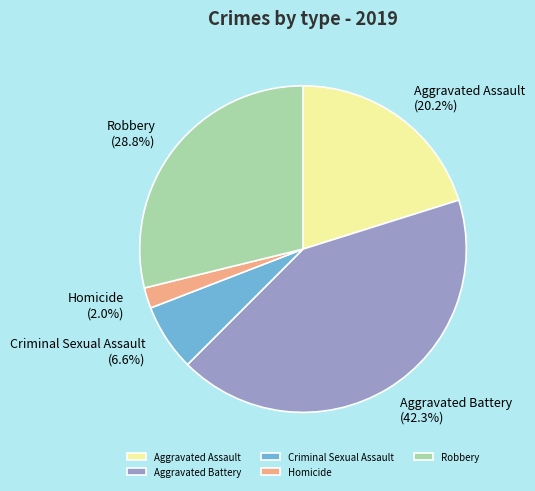

The Aggravated Assault slice represents 20% of the pie. True or false?

True